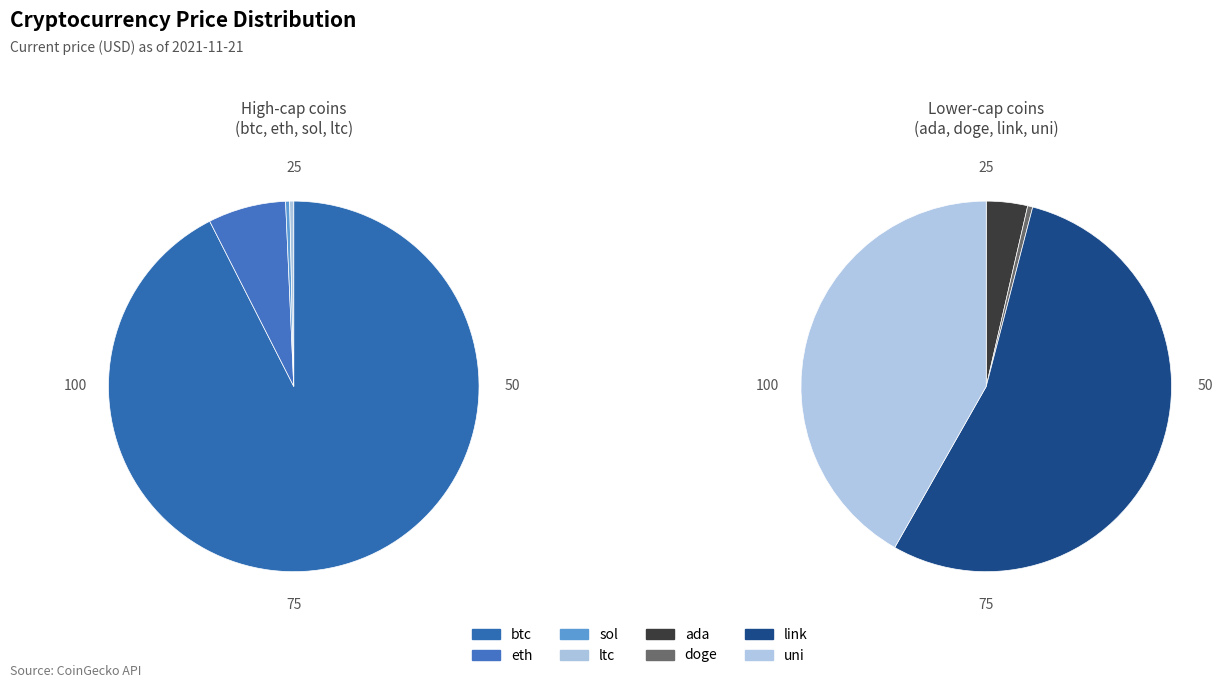

Is it true that ltc is 0% of the pie?

True